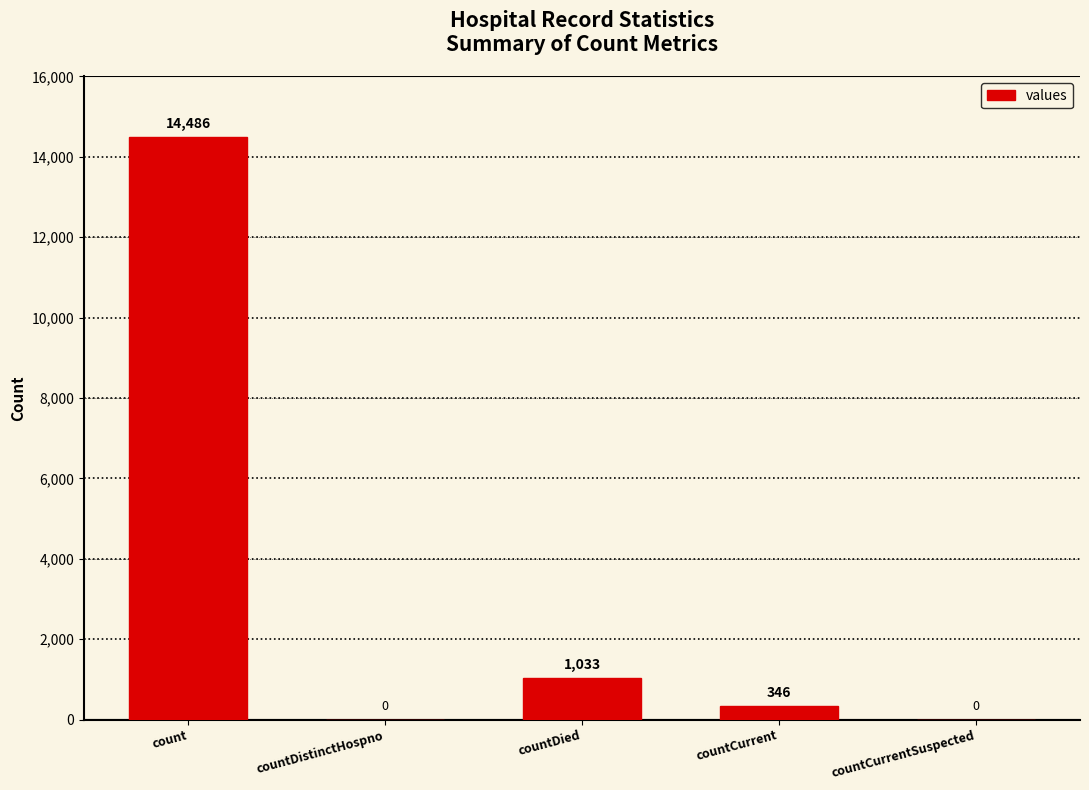

True or false: the data shows -9998 at countCurrentSuspected.

False